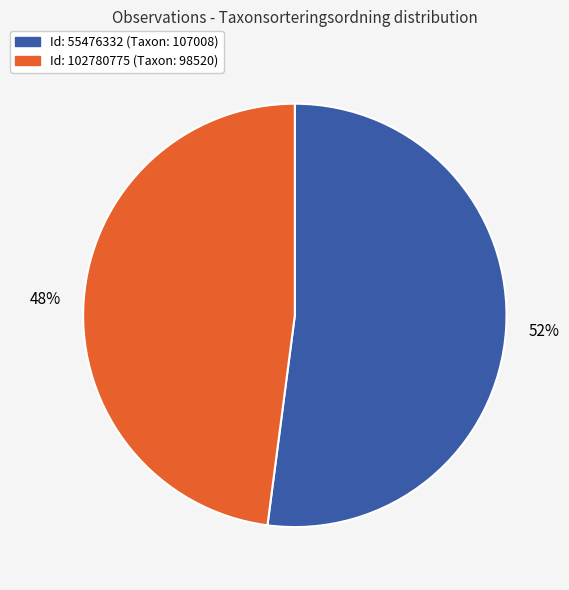

How many slices are in this pie chart?

2